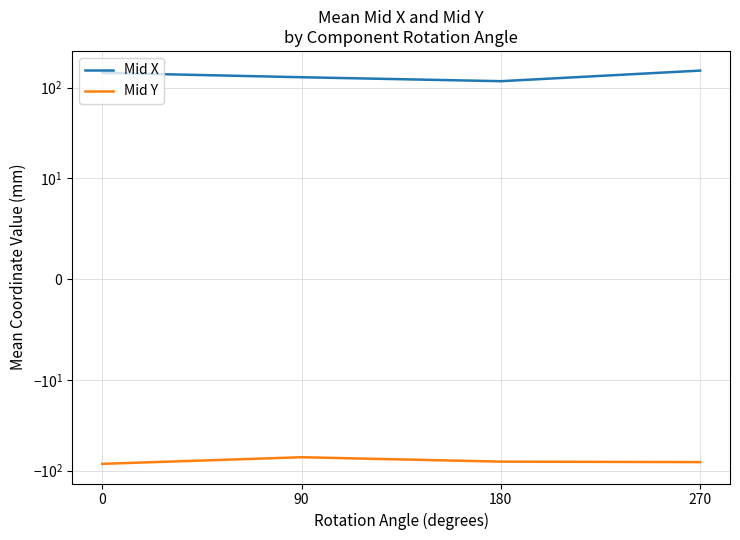

What is the average value of the Mid Y series?

-78.9